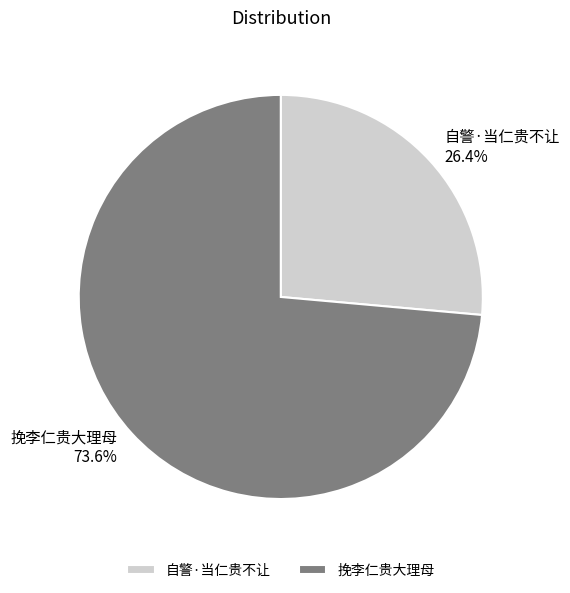

Does 挽李仁贵大理母 represent more than half of the total?

Yes